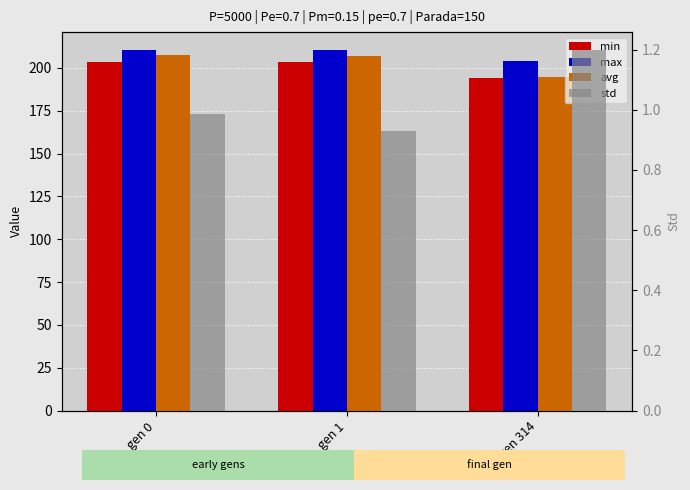

Is it true that avg equals 194.7 at gen 314?

True